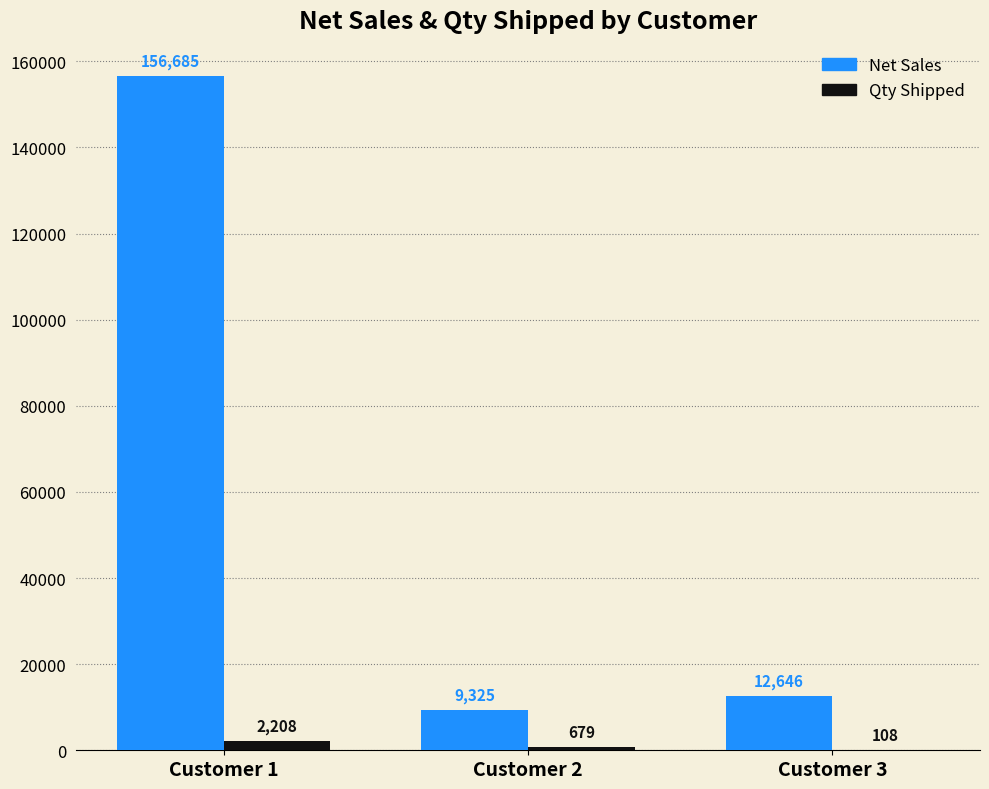

Between Customer 1 and Customer 2, which series saw the biggest shift?

Net Sales